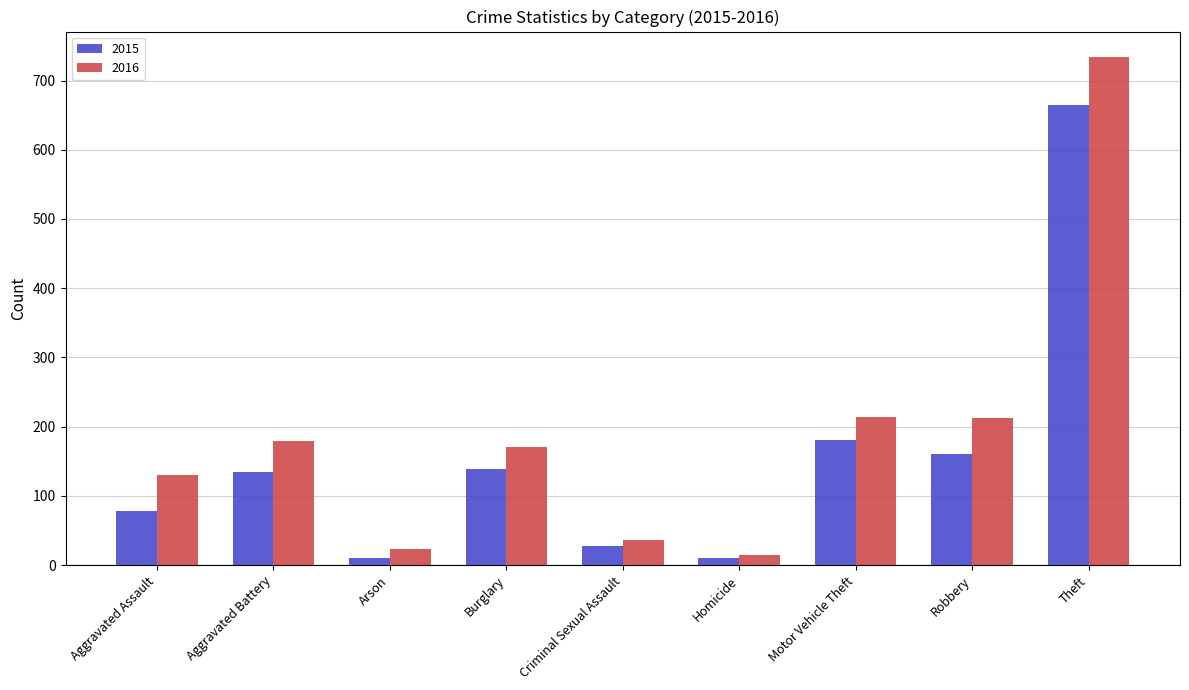

What is the difference between the maximum and second lowest values in the 2016 series?

711